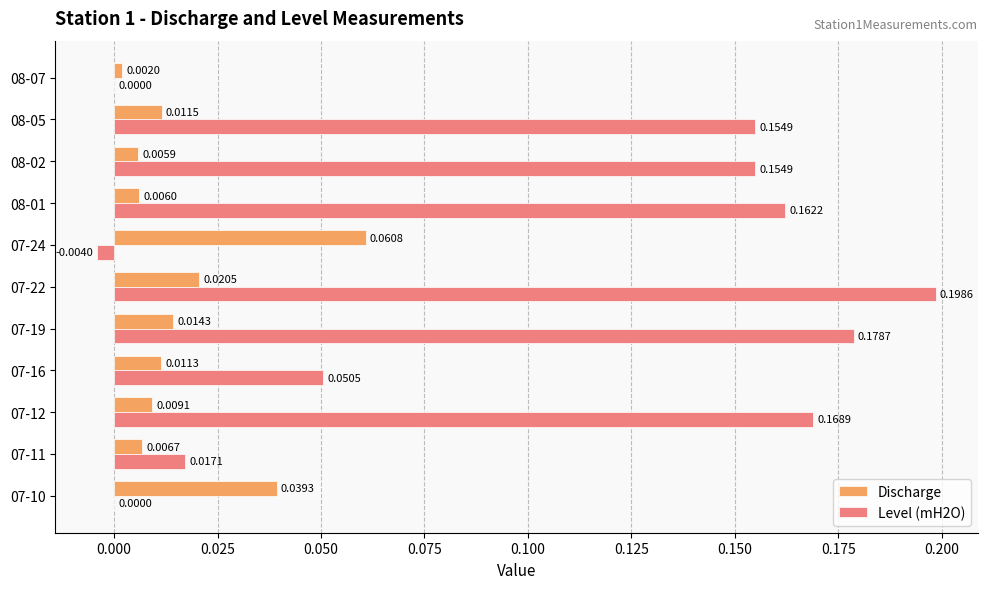

Which series has the largest total across all categories?

Level (mH2O)